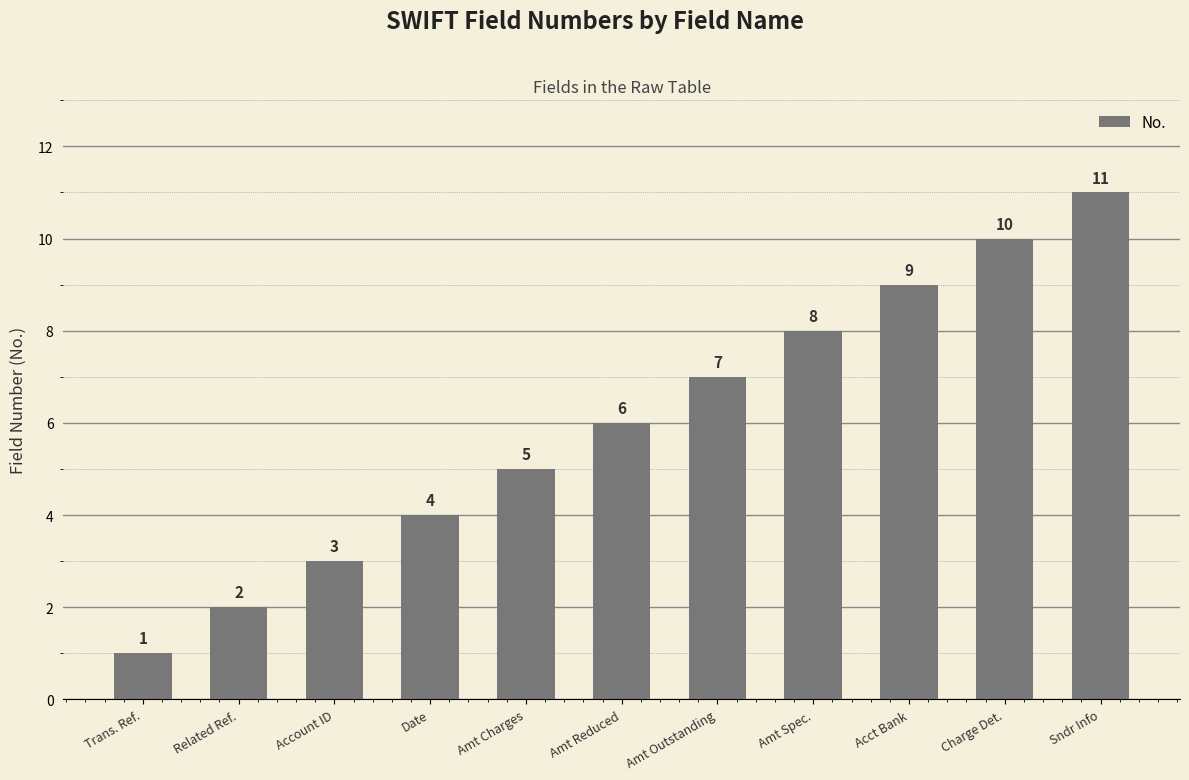

Which has a higher value, Amt Charges or Amt Reduced?

Amt Reduced